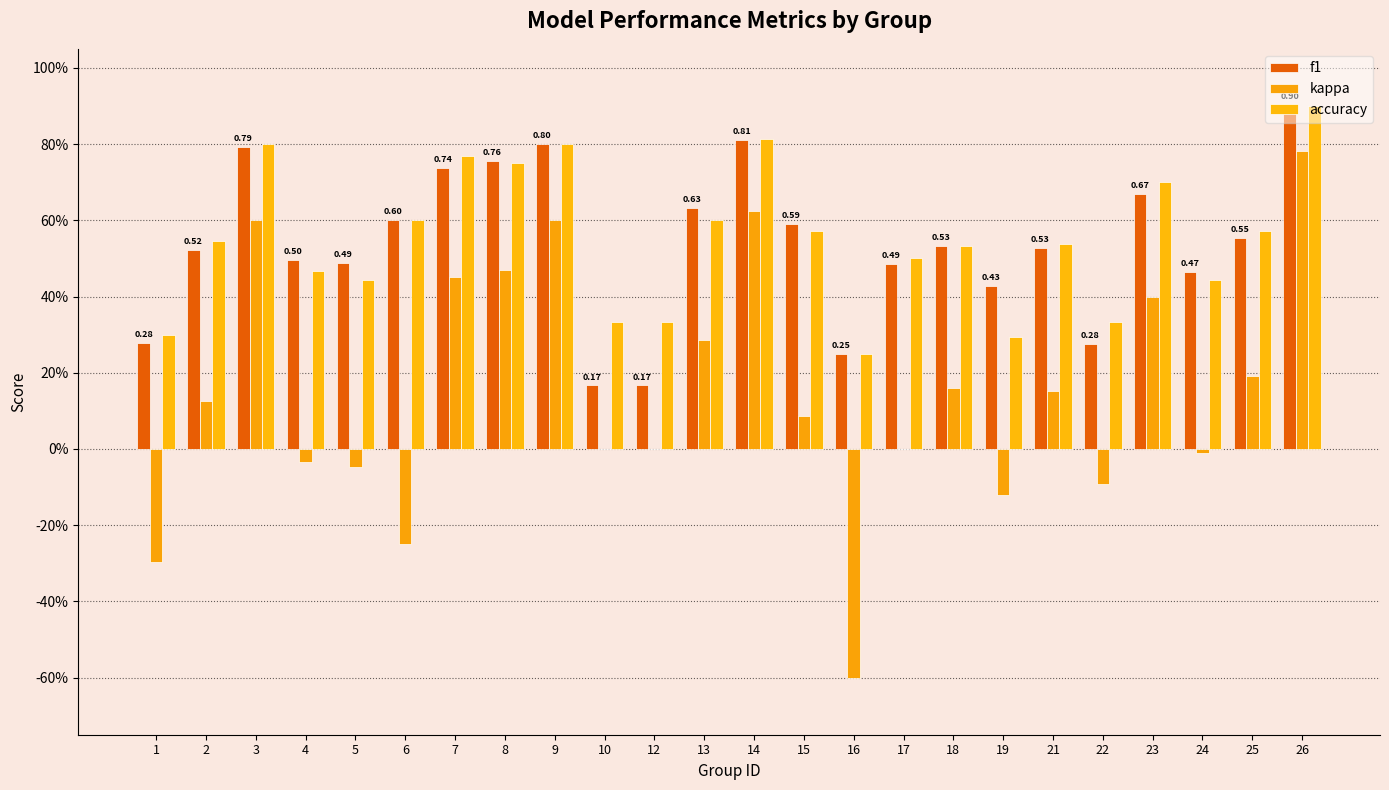

Which series has the largest range (max minus min)?

kappa